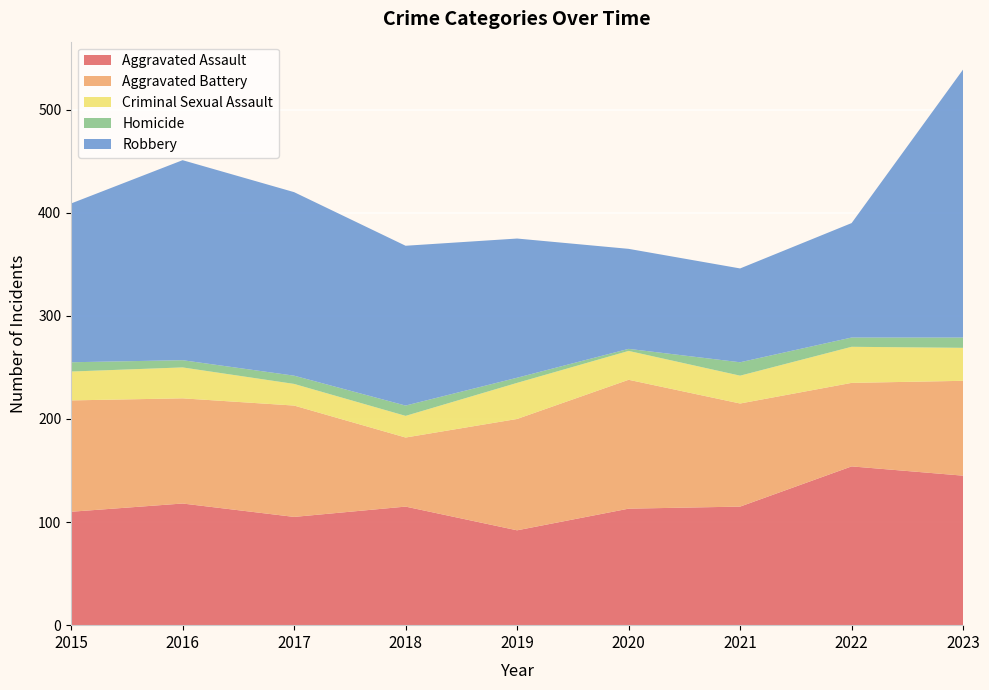

Reading left to right, transcribe all the data shown in this chart.

Aggravated Assault: 2015=110	2016=118	2017=105	2018=115	2019=92	2020=113	2021=115	2022=154	2023=145
Aggravated Battery: 2015=108	2016=102	2017=108	2018=67	2019=108	2020=125	2021=100	2022=81	2023=92
Criminal Sexual Assault: 2015=28	2016=30	2017=21	2018=21	2019=35	2020=28	2021=27	2022=35	2023=32
Homicide: 2015=9	2016=7	2017=8	2018=10	2019=5	2020=2	2021=13	2022=9	2023=10
Robbery: 2015=154	2016=194	2017=178	2018=155	2019=135	2020=97	2021=91	2022=111	2023=260